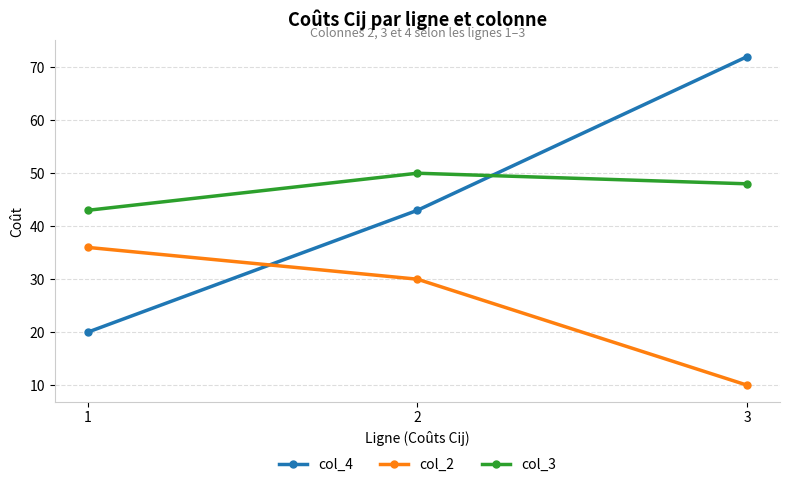

What are all the series names shown in the legend?

col_4, col_2, col_3